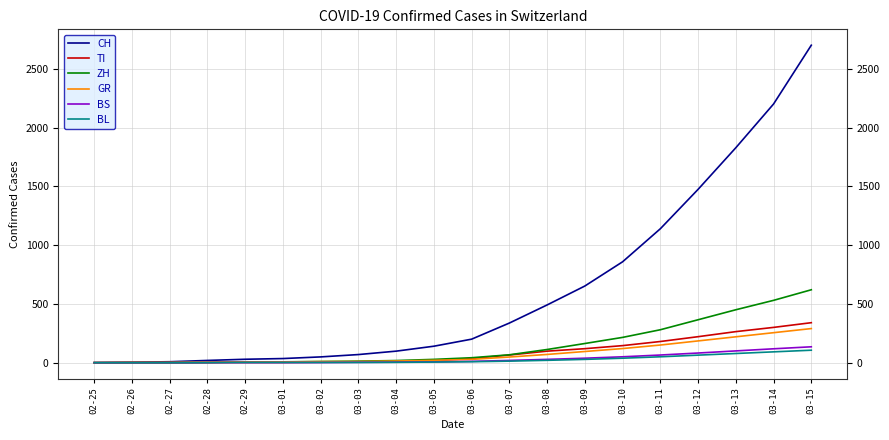

What is the maximum value shown in the chart?

2700